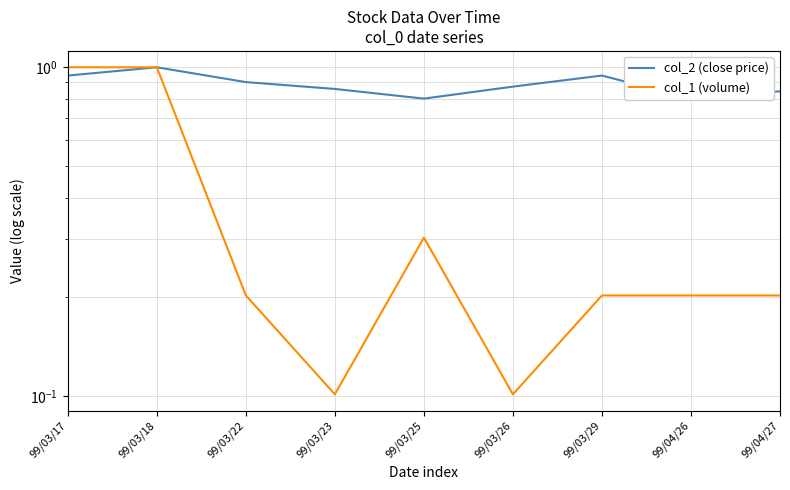

What is the label of the 9th point from the left?

99/04/27